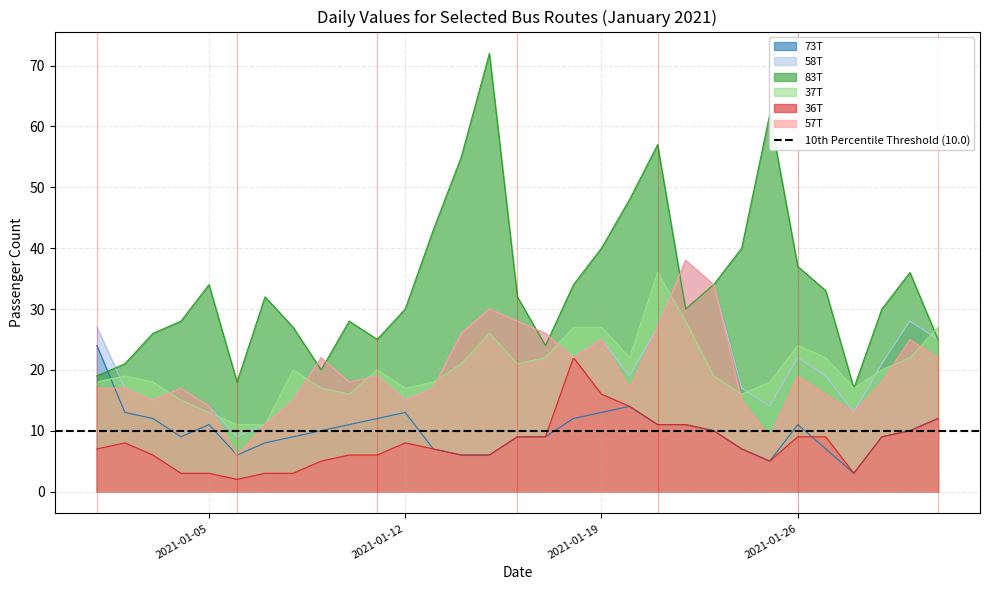

What is the spread (max minus min) of values at 2021-01-19?

27